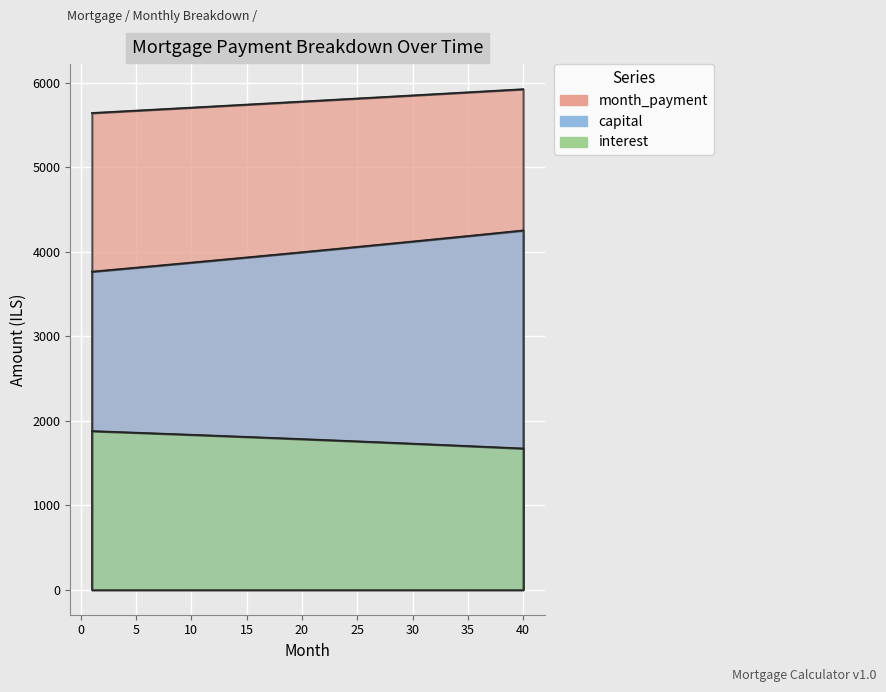

Does the chart display data point markers on the line(s)?

No